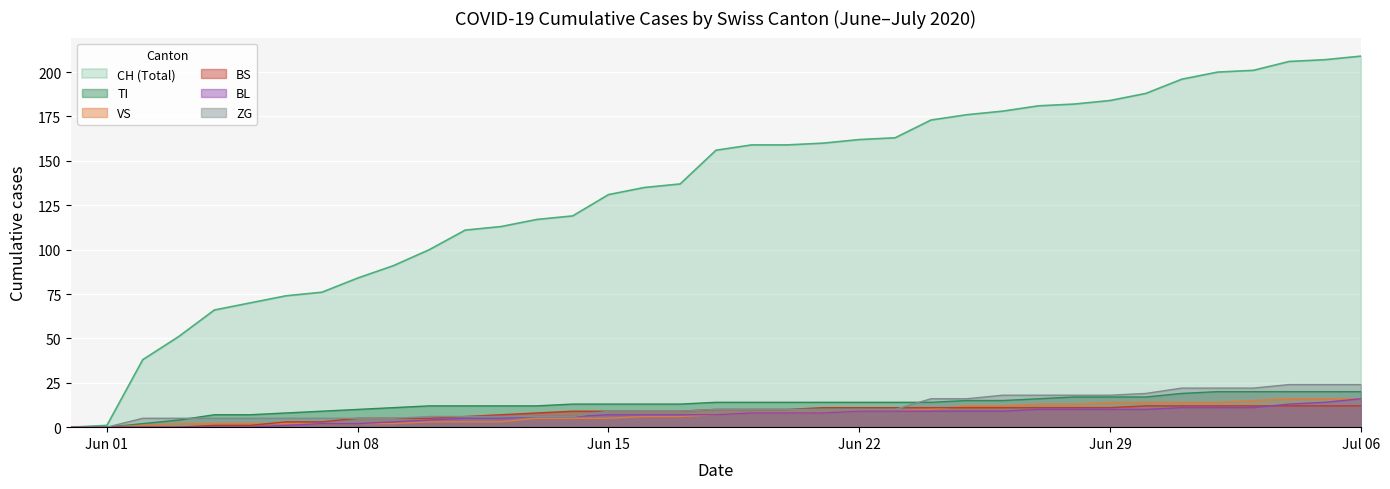

Which series has the largest total across all categories?

CH (Total)